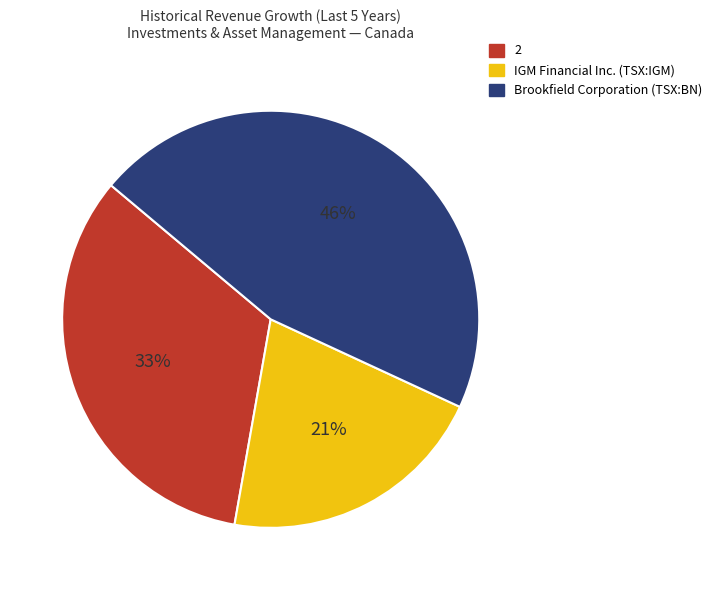

What is the smallest slice in the pie chart?

IGM Financial Inc. (TSX:IGM)